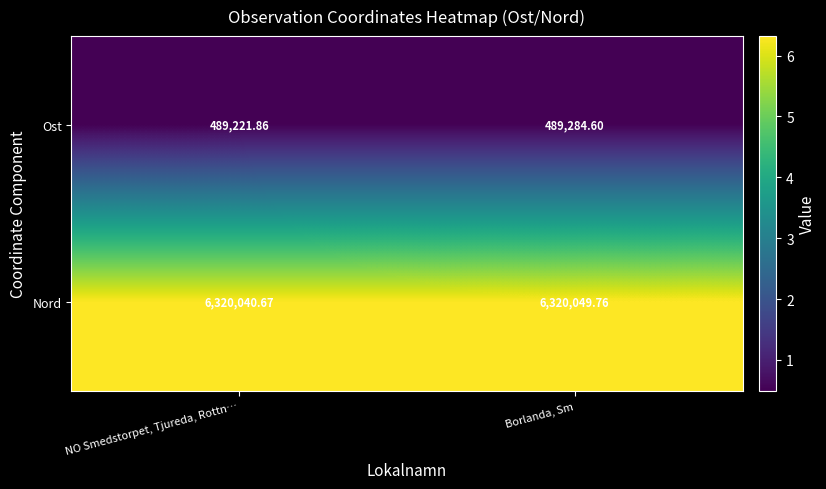

At which label does Nord reach its peak?

Borlanda, Sm